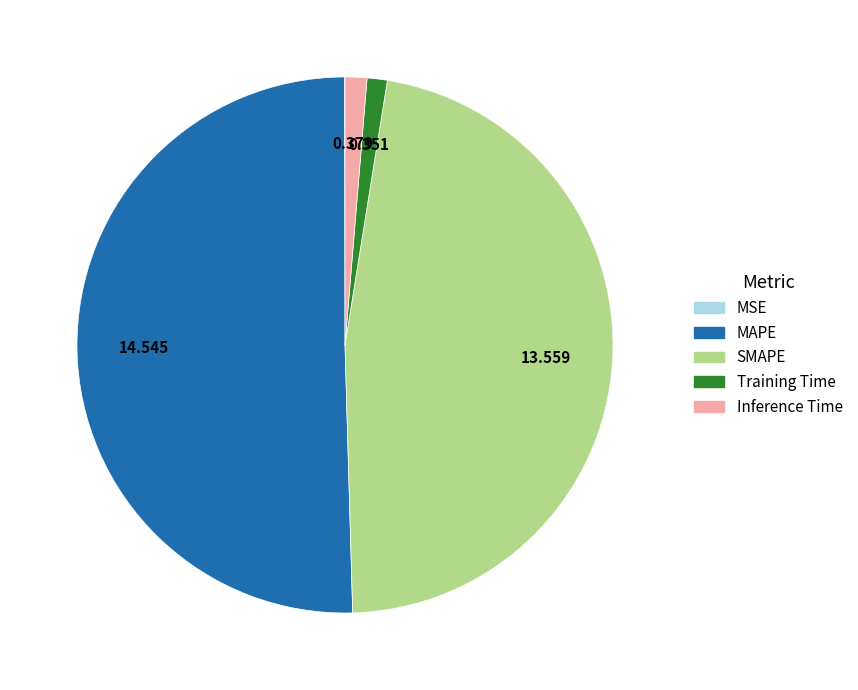

Is it true that SMAPE is 56% of the pie?

False